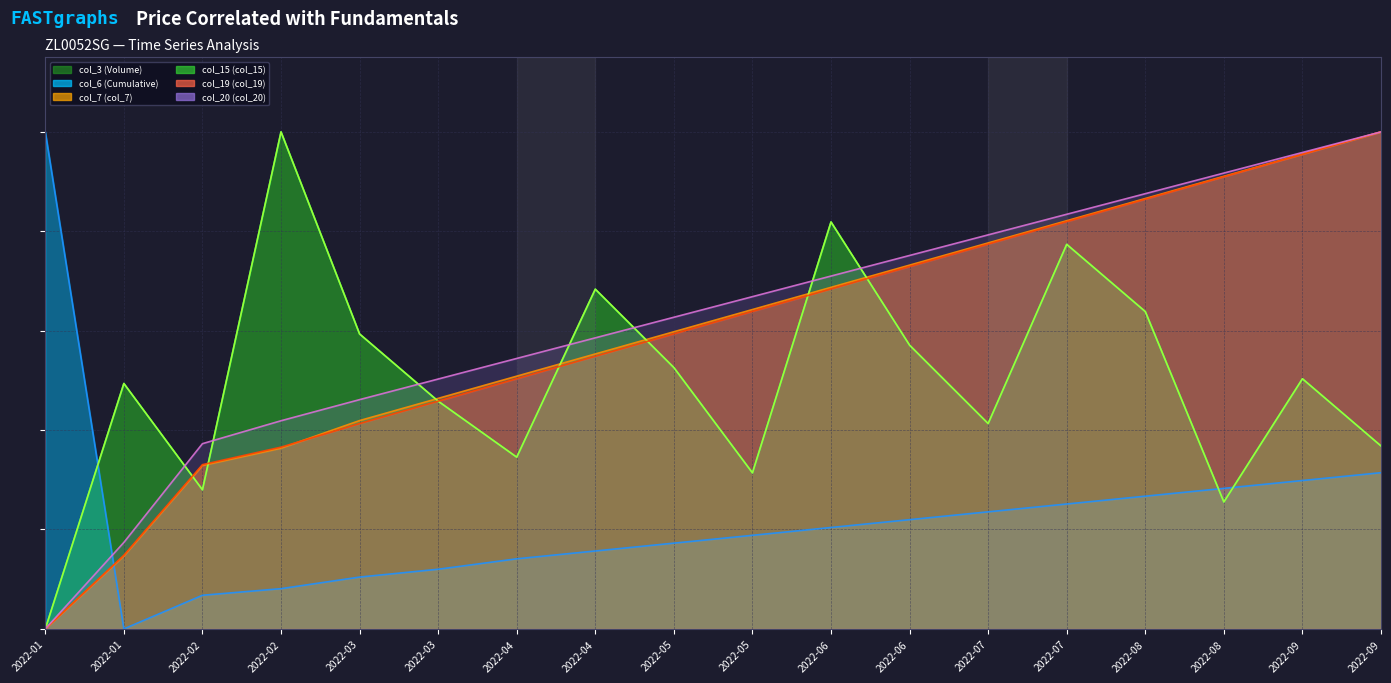

Reading right to left, list all the values displayed in this chart.

col_3 (Volume) (line): 0.4	0.5	0.3	0.6	0.8	0.4	0.6	0.8	0.3	0.5	0.7	0.3	0.5	0.6	1.0	0.3	0.5	0.0
col_6 (Cumulative) (line): 0.3	0.3	0.3	0.3	0.3	0.2	0.2	0.2	0.2	0.2	0.2	0.1	0.1	0.1	0.1	0.1	0.0	1.0
col_7 (col_7) (line): 1.0	1.0	0.9	0.9	0.8	0.8	0.7	0.7	0.6	0.6	0.6	0.5	0.5	0.4	0.4	0.3	0.1	0.0
col_15 (col_15) (line): 0.4	0.5	0.3	0.6	0.8	0.4	0.6	0.8	0.3	0.5	0.7	0.3	0.5	0.6	1.0	0.3	0.5	0.0
col_19 (col_19) (line): 1.0	1.0	0.9	0.9	0.8	0.8	0.7	0.7	0.6	0.6	0.5	0.5	0.5	0.4	0.4	0.3	0.1	0.0
col_20 (col_20) (line): 1.0	1.0	0.9	0.9	0.8	0.8	0.8	0.7	0.7	0.6	0.6	0.5	0.5	0.5	0.4	0.4	0.2	0.0